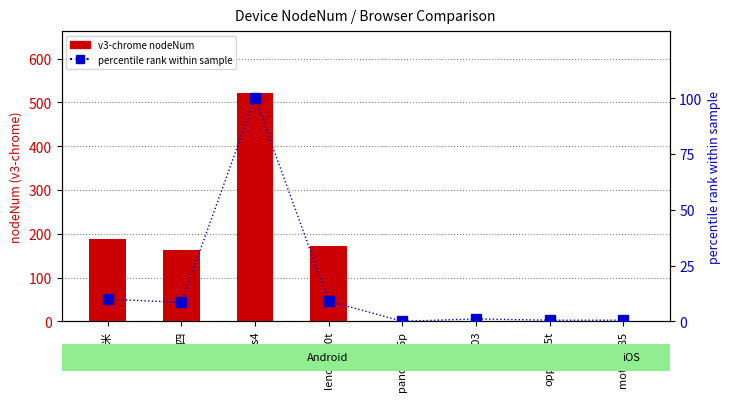

Reading right to left, what are all the values shown in this chart?

v3-chrome nodeNum: motoxt885=0.0	oppor815t=0.0	h60l03=0.0	panda-ip6p=0.0	lenovos90t=171.0	nexus4=522.0	小米四=163.0	红米=187.0
percentile rank: motoxt885=0.5	oppor815t=0.5	h60l03=1.1	panda-ip6p=0.0	lenovos90t=9.0	nexus4=100.0	小米四=8.5	红米=9.9